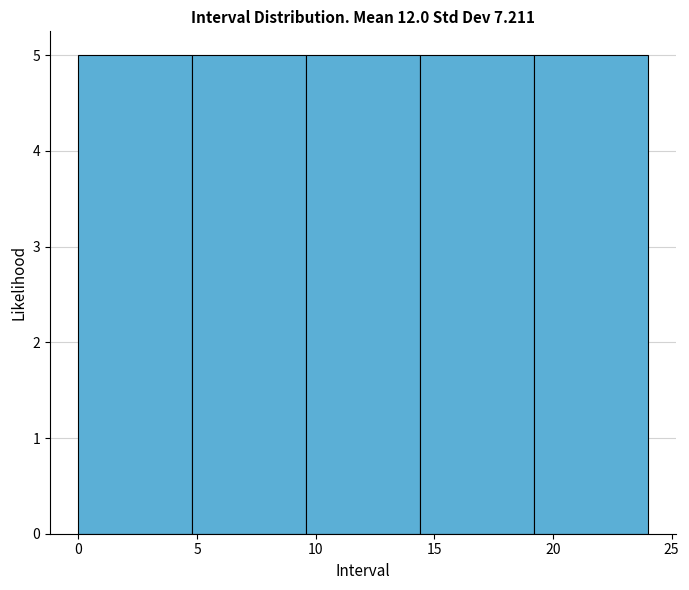

Reading left to right, list every bar in this chart as the range it spans on the x-axis followed by its height. Neither the bar edges nor the heights are printed on the chart, so give them approximately, as read against the axes.

0.0 to 4.8: 5
4.8 to 9.6: 5
9.6 to 14.4: 5
14.4 to 19.2: 5
19.2 to 24.0: 5